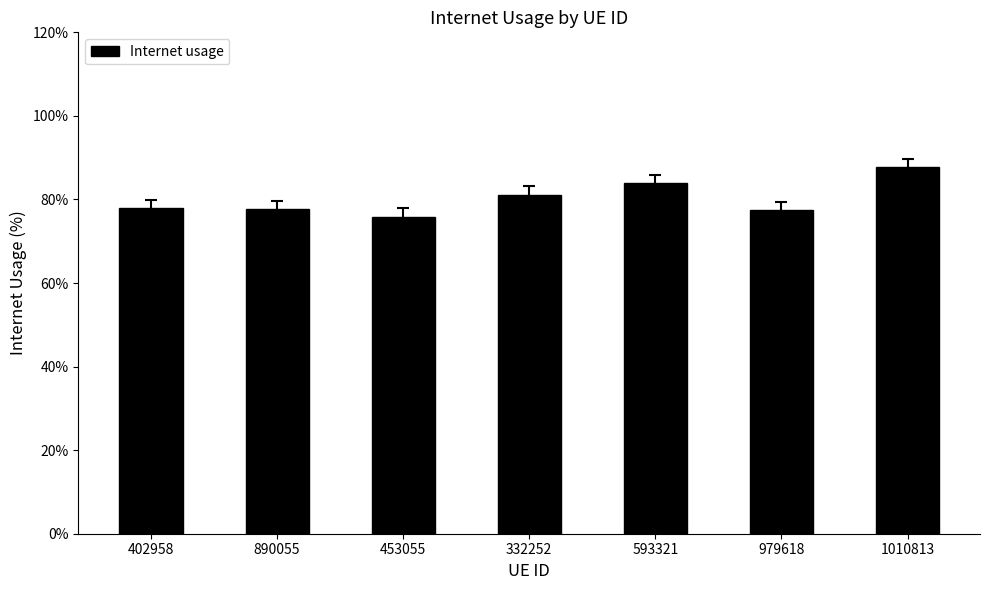

What is the change in value from 453055 to 332252?

+0.1